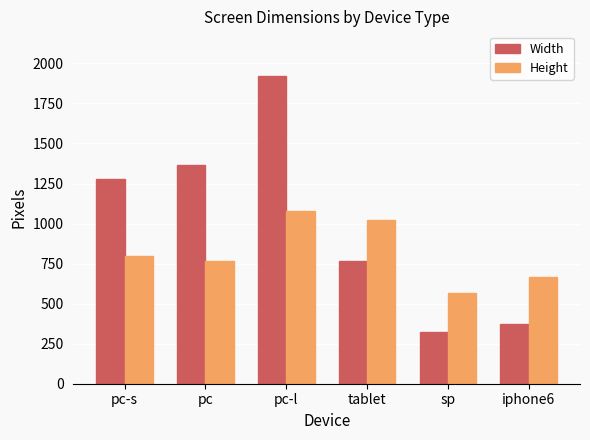

Rank the series by their maximum value, from lowest to highest.

Height, Width